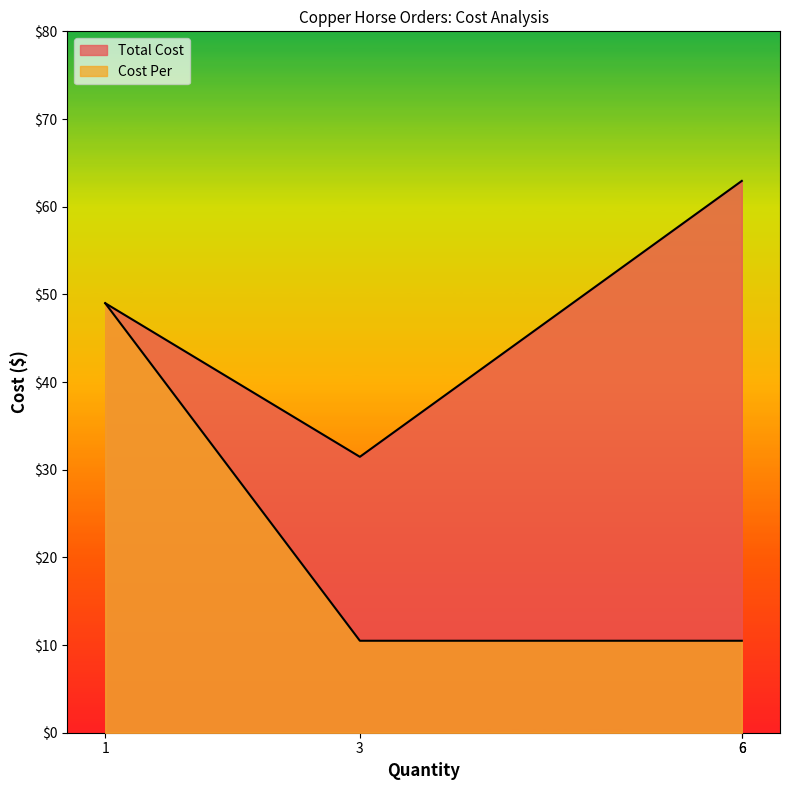

Is the value of Cost Per at 3 greater than the value of Total Cost at 6?

No